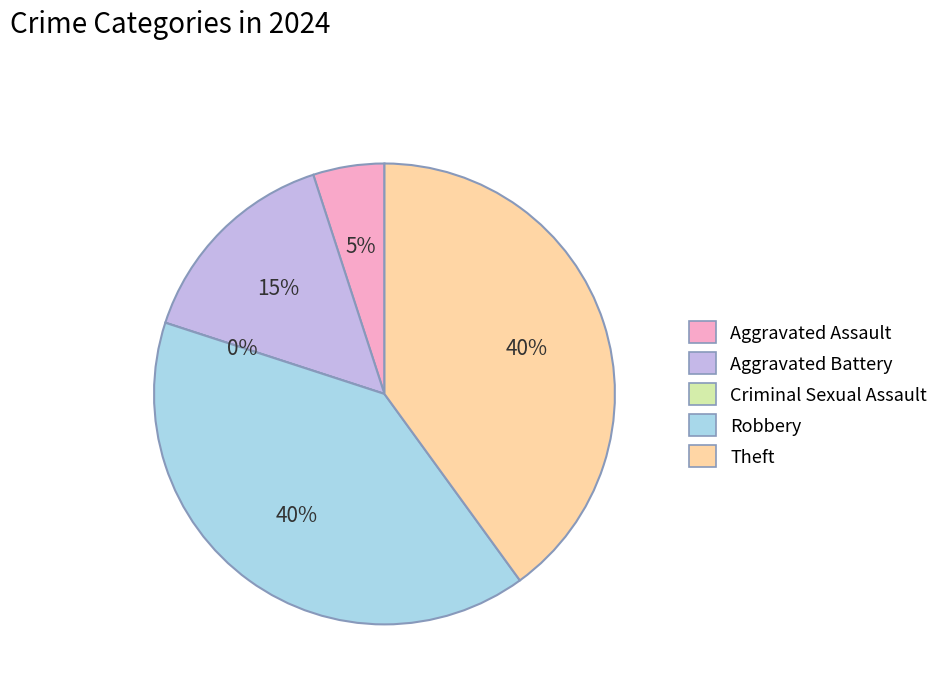

How many slices are in this pie chart?

5